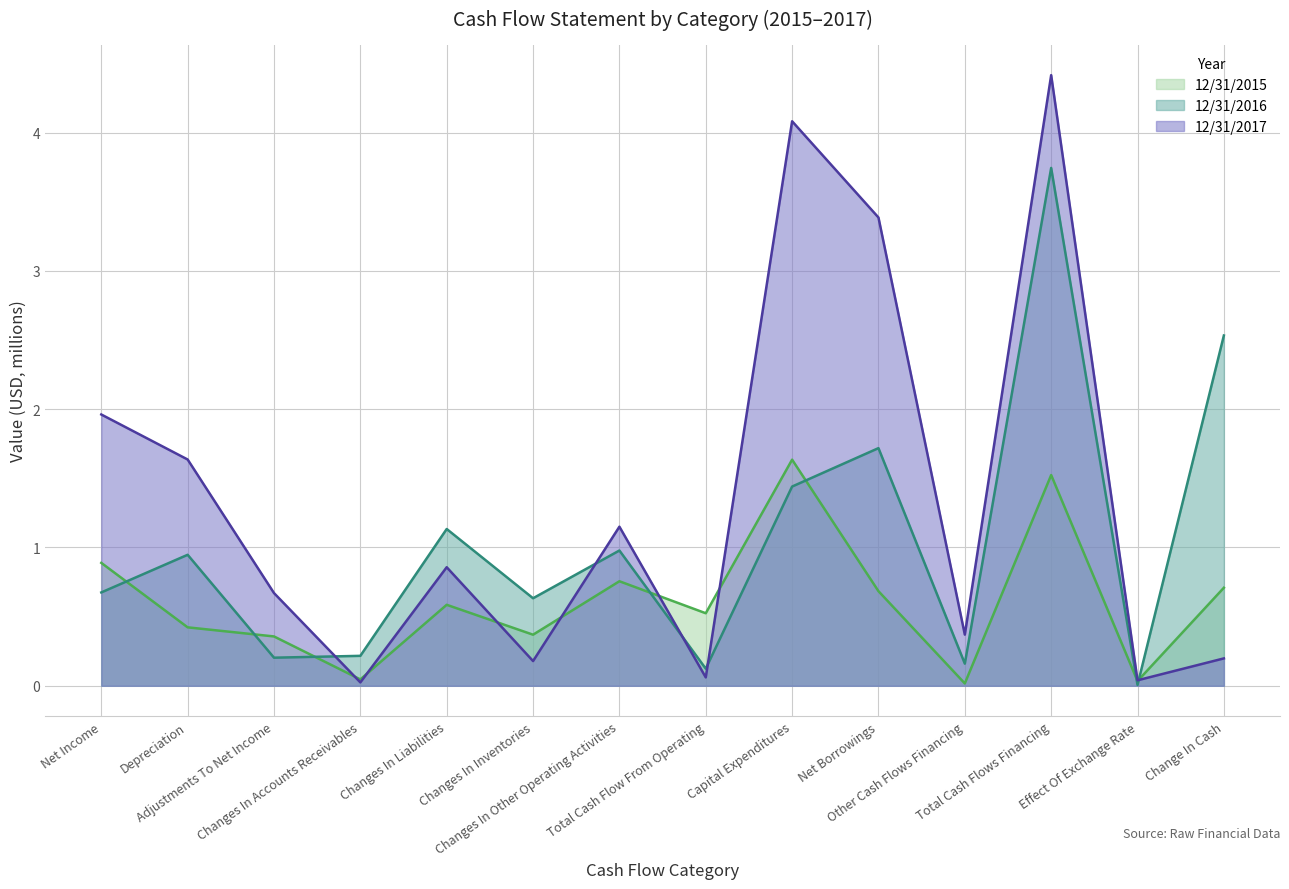

What is the maximum value shown in the chart?

4.4